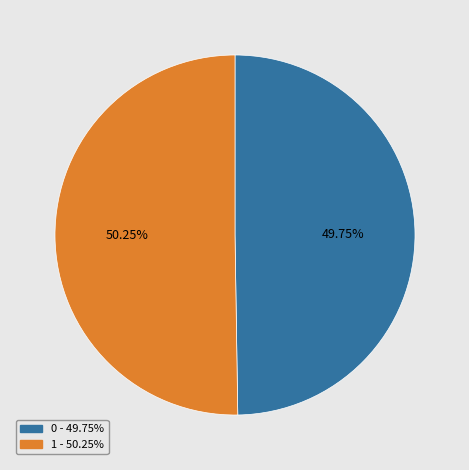

How much of the chart is everything except 0?

50.2%